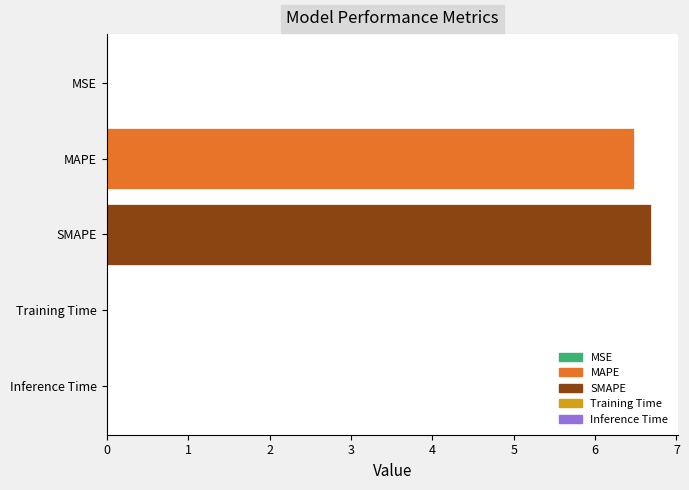

What is the average value?

2.6